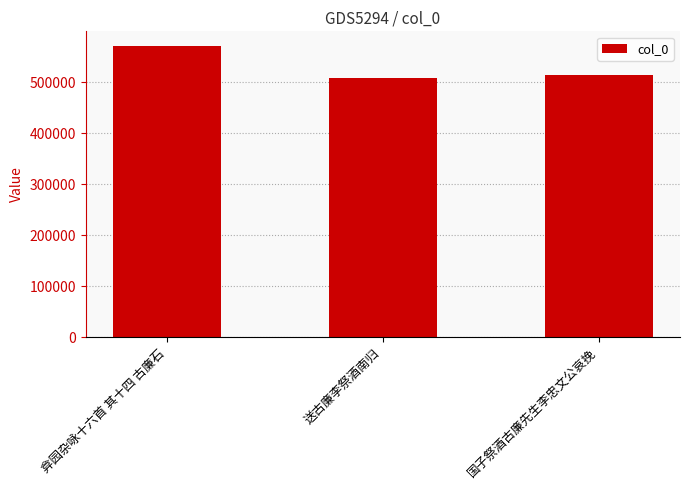

What is the smallest value displayed?

508679